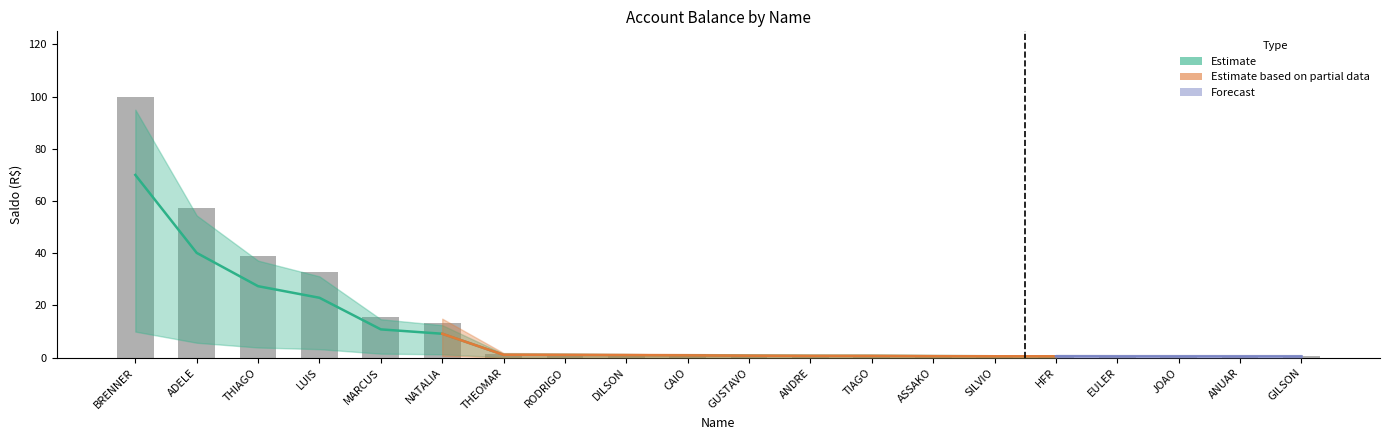

What is the average value?

13.6